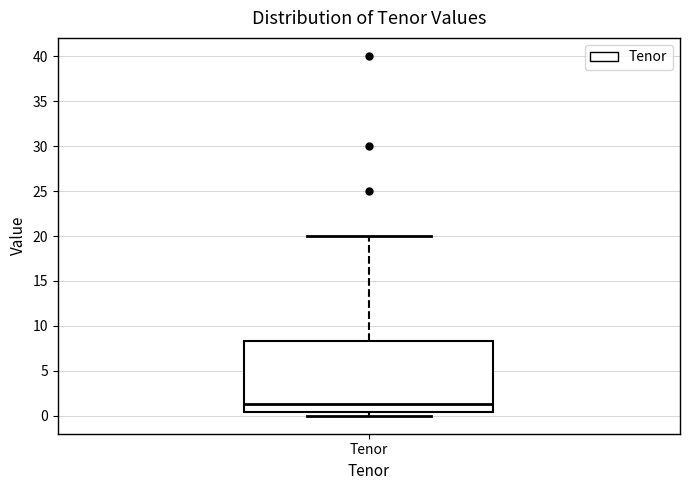

Transcribe this box plot: give where the median line is, the range the box spans, and where the two whiskers end, as read against the y-axis. The values are not printed on the chart, so give them approximately, as read against the axis.

median 1.5, box 0.5 to 8.5, whiskers 0.0 to 20.0